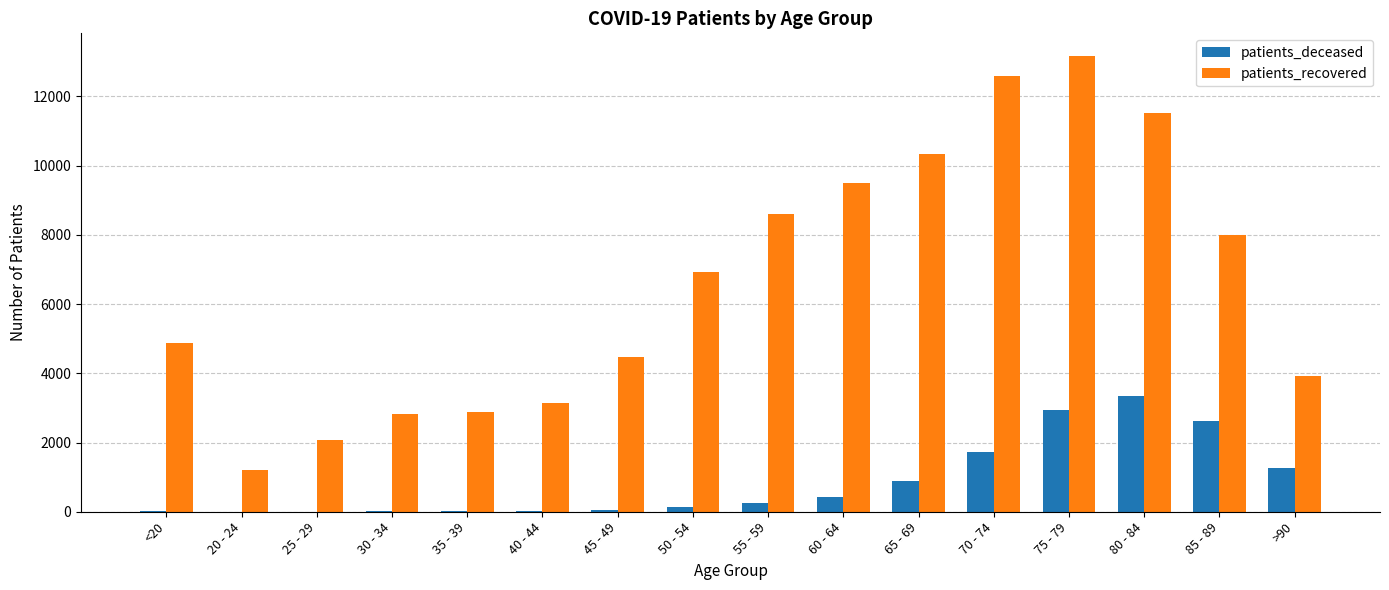

Is it true that patients_deceased equals 2040 at >90?

False